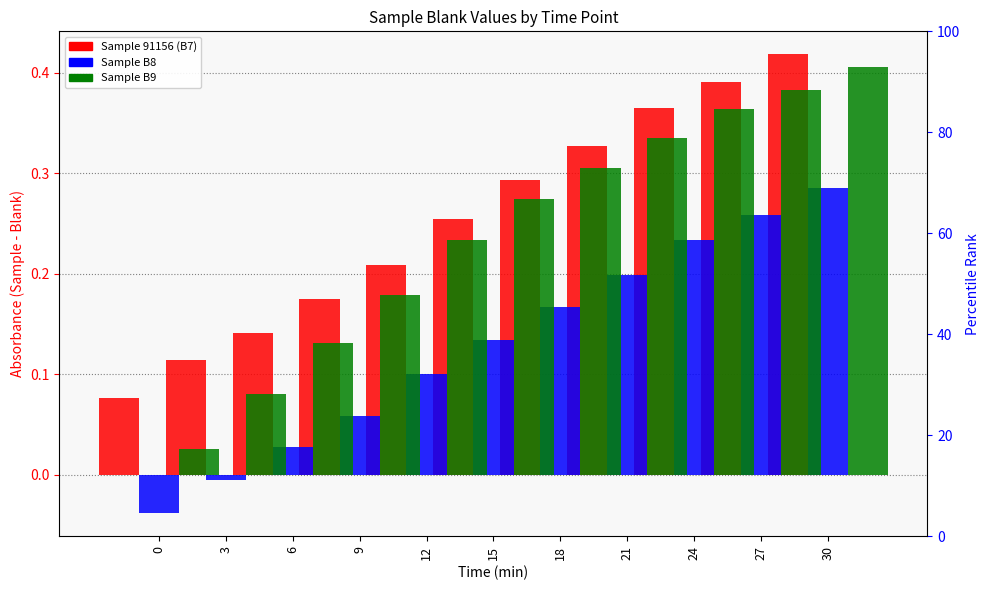

What is the difference between the maximum and minimum values in the Sample B8 series?

0.3